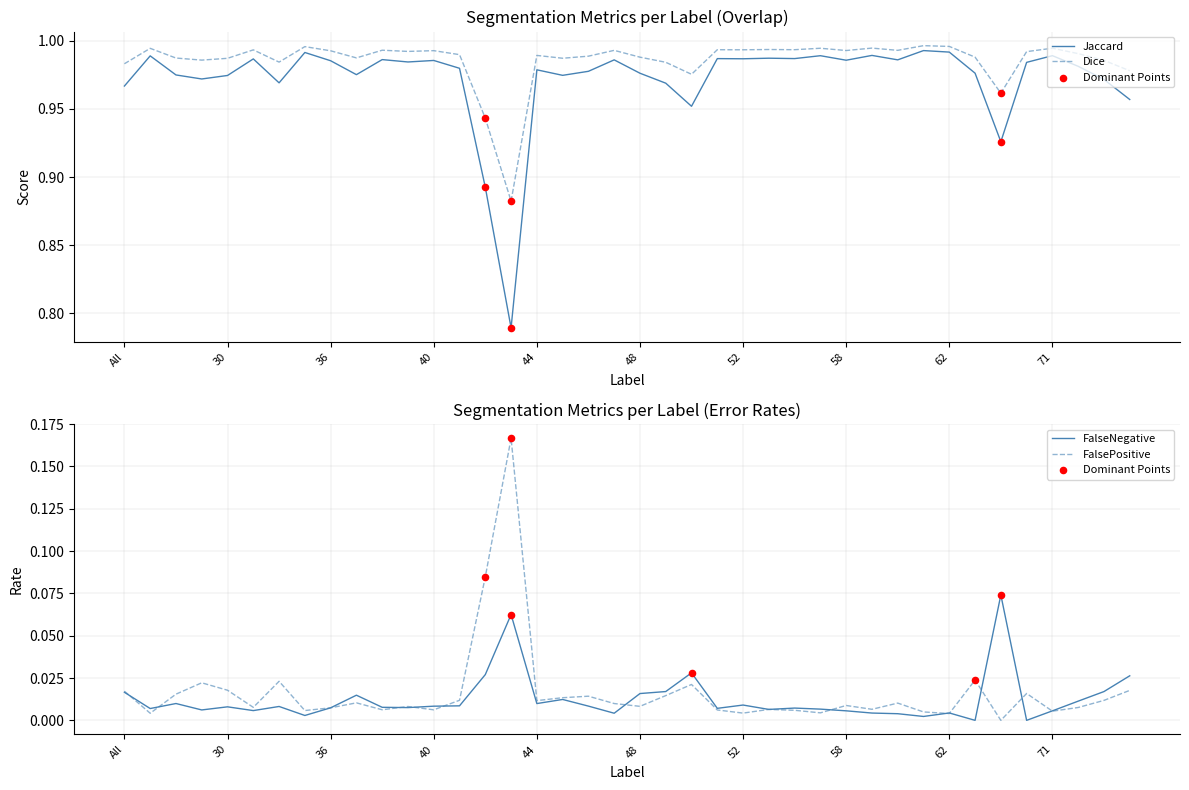

What are all the series names shown in the legend?

Jaccard, Dice, FalseNegative, FalsePositive